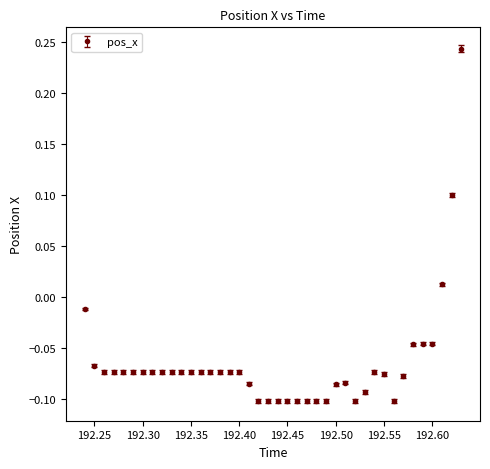

True or false: the data has more than 0 interior local peaks.

True